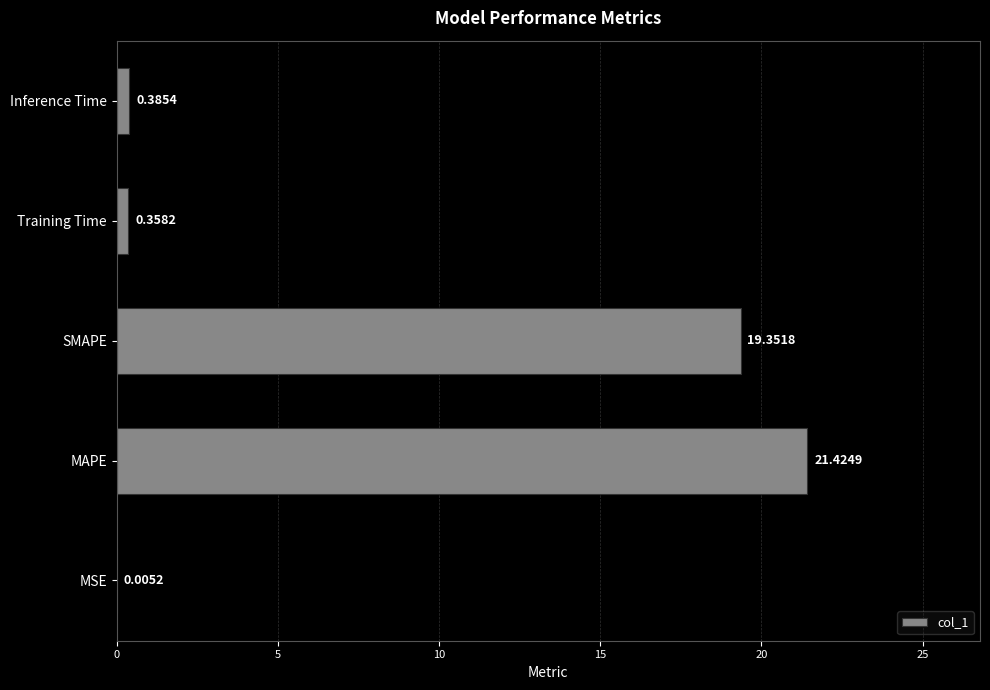

What is the change in value from MSE to Training Time?

+0.4